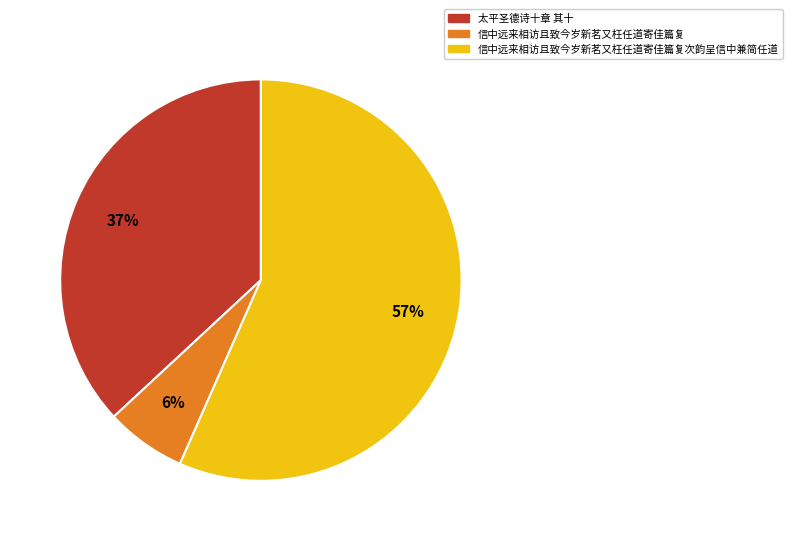

To the nearest percent, what is the combined percentage of 信中远来相访且致今岁新茗又枉任道寄佳篇复 and 信中远来相访且致今岁新茗又枉任道寄佳篇复次韵呈信中兼简任道?

63%